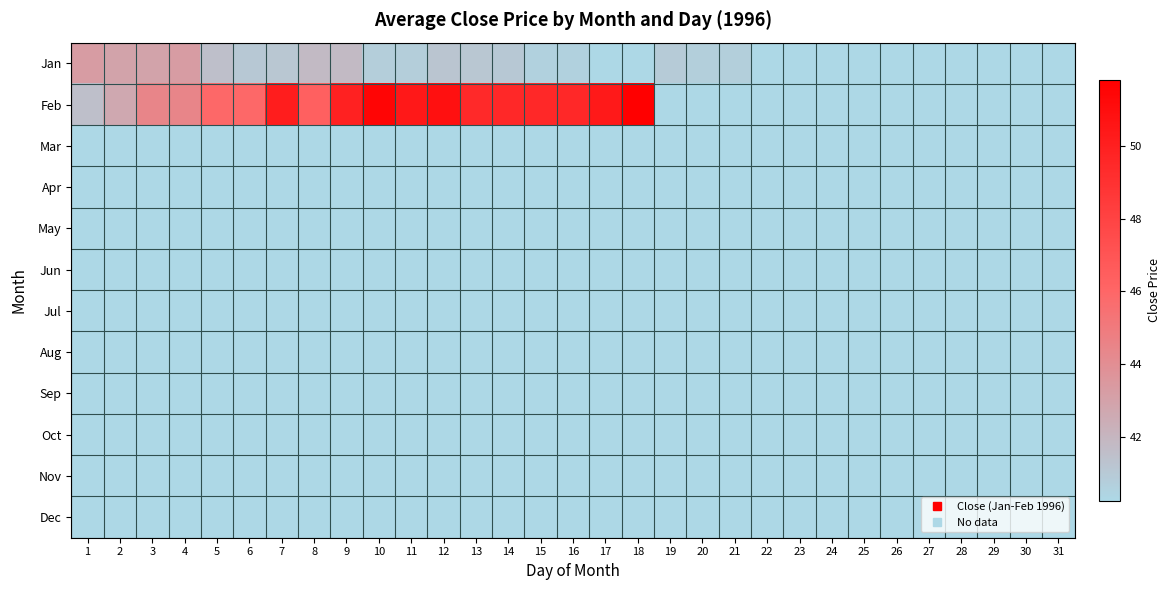

Which has a higher value, 22 or 26?

22